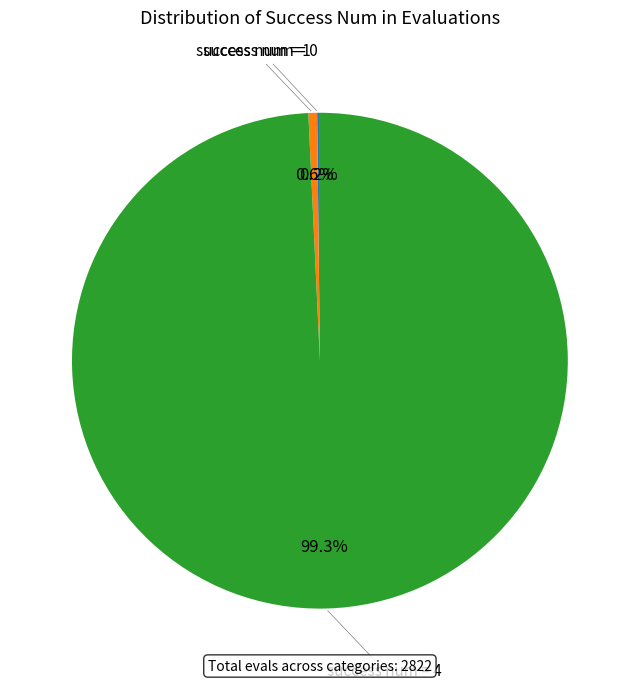

Is there a majority slice in this chart?

Yes